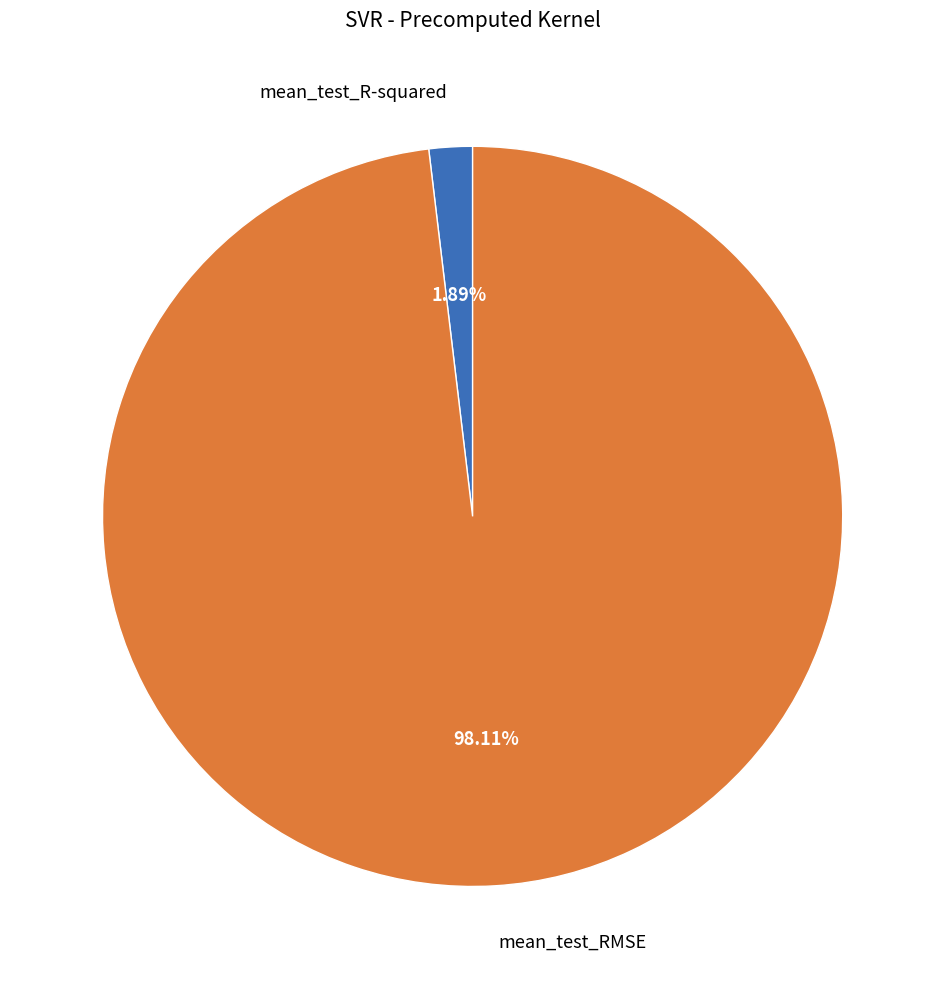

To the nearest percent, what is the difference between the largest and smallest slice percentages?

96%